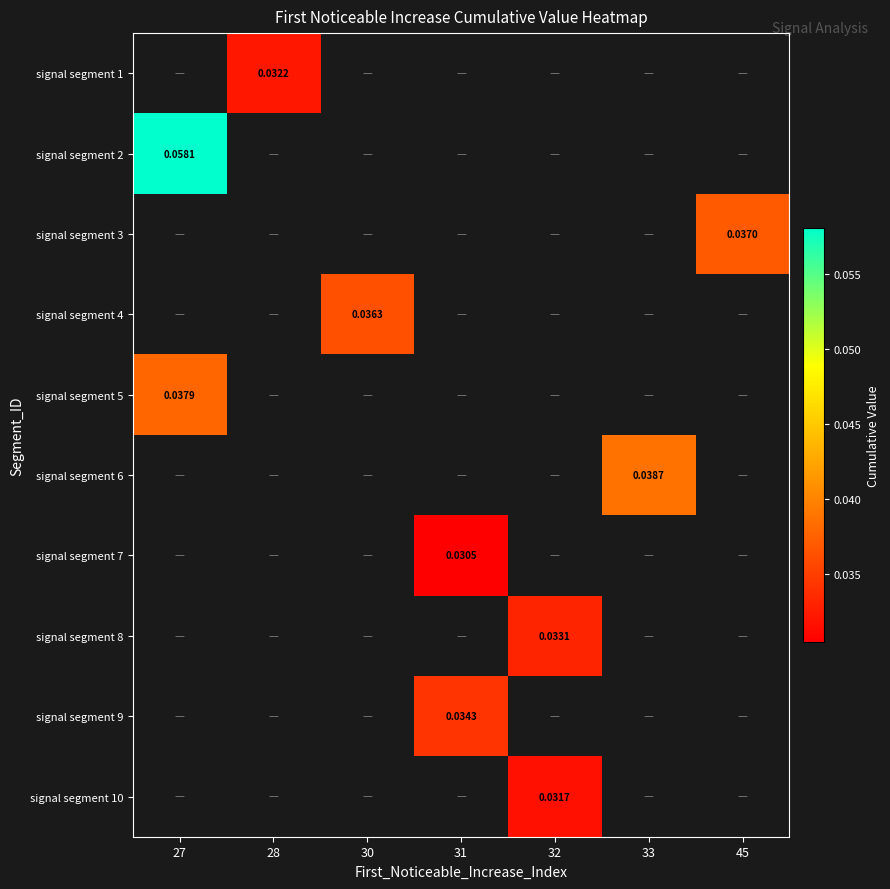

How many values in signal segment 9 are above zero?

1